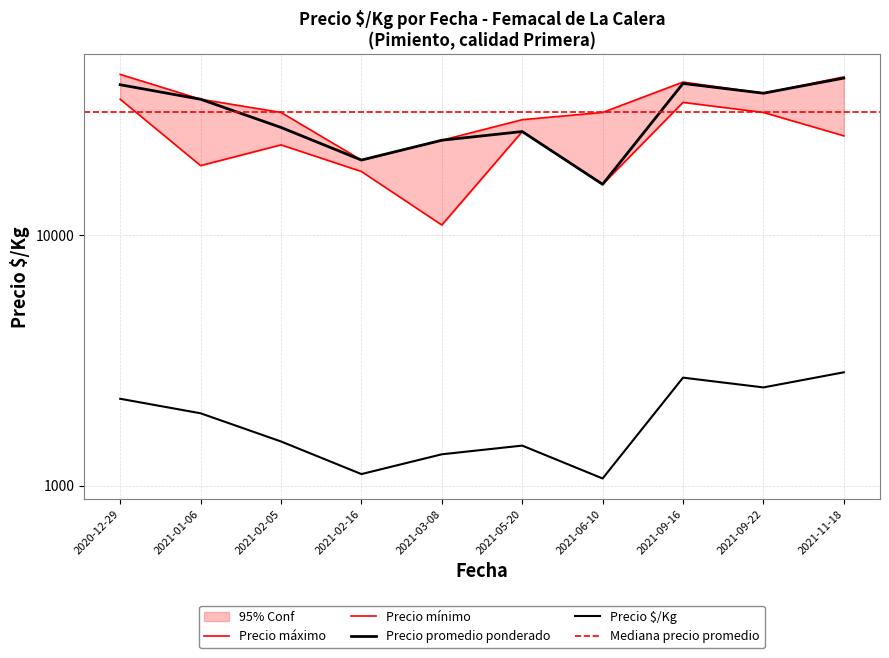

Is this an area chart (filled region under the line)?

No